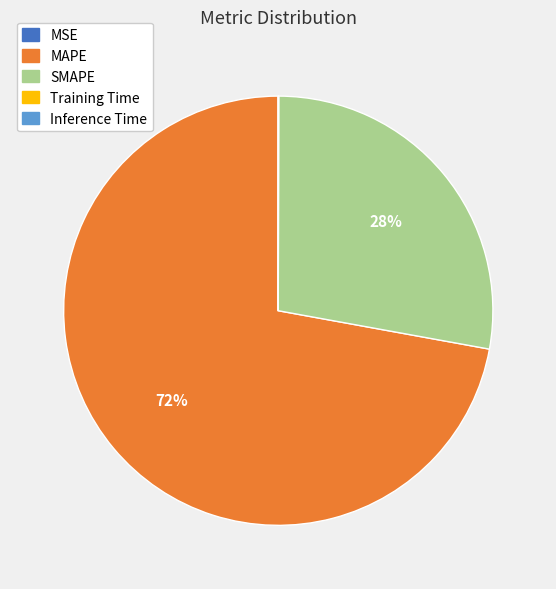

Which slice is the largest?

MAPE